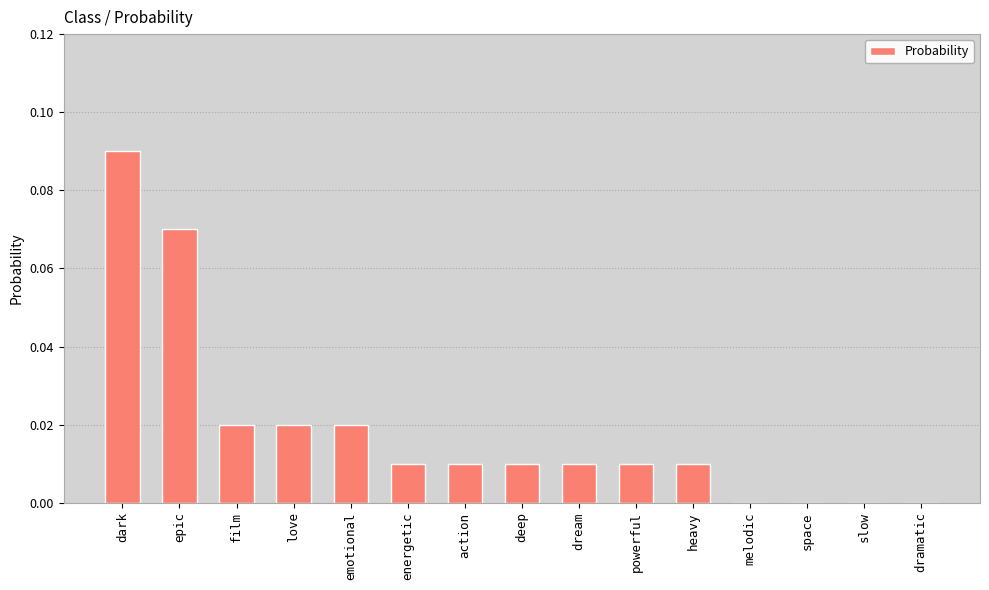

Between emotional and deep, which is larger?

emotional